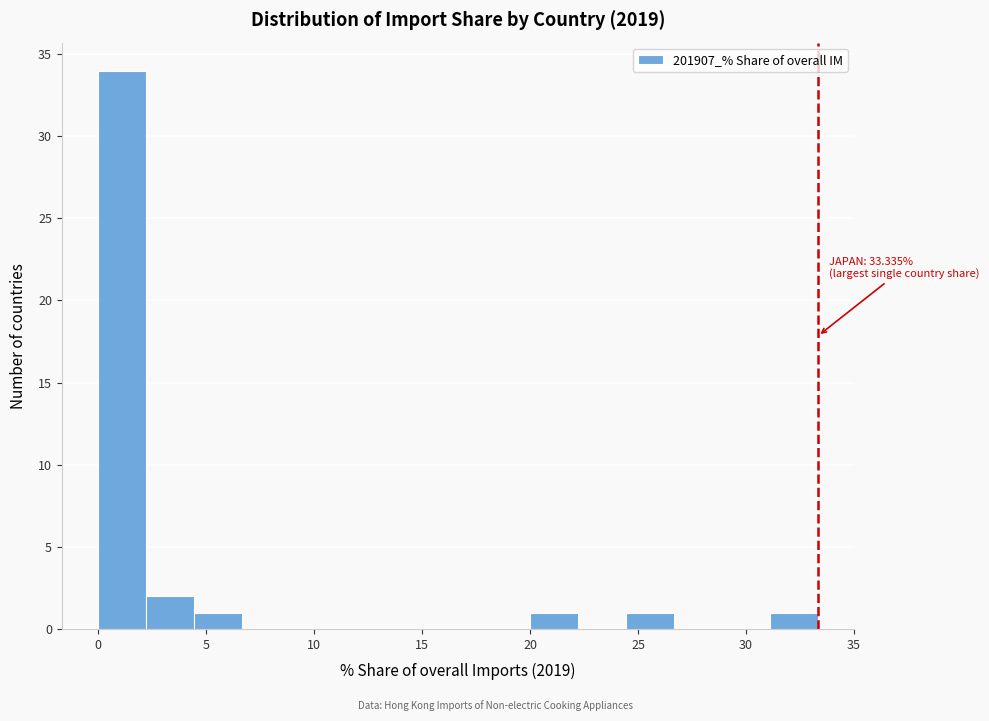

Over which range of the x-axis is the bar tallest?

0.0 to 2.0